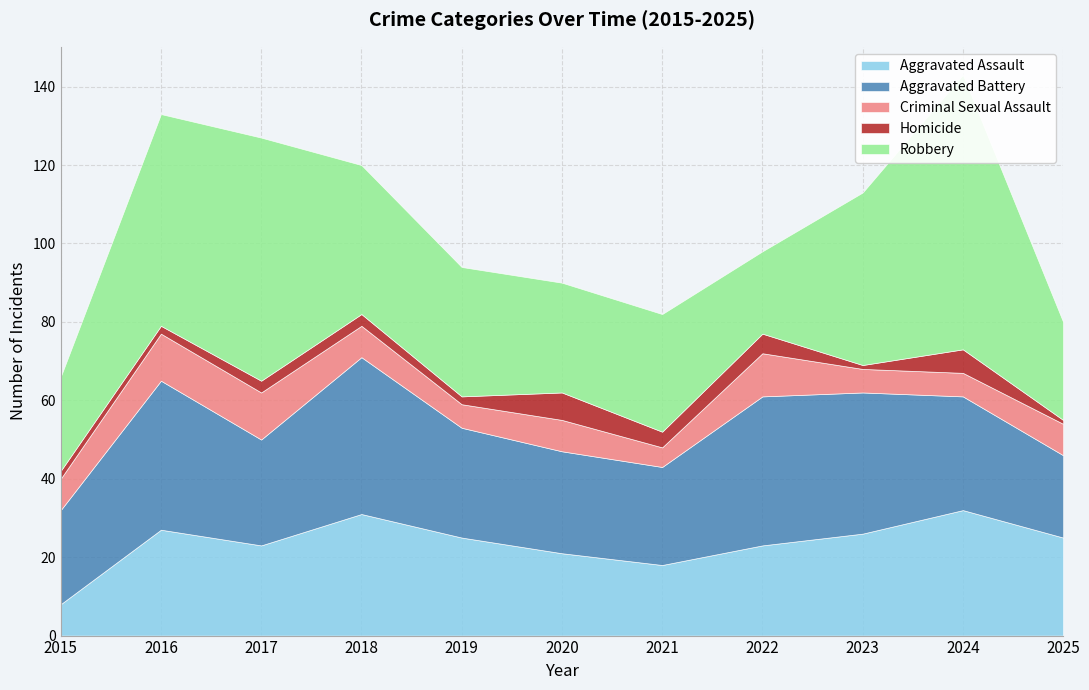

True or false: Homicide has a value of 1 at 2018.

False